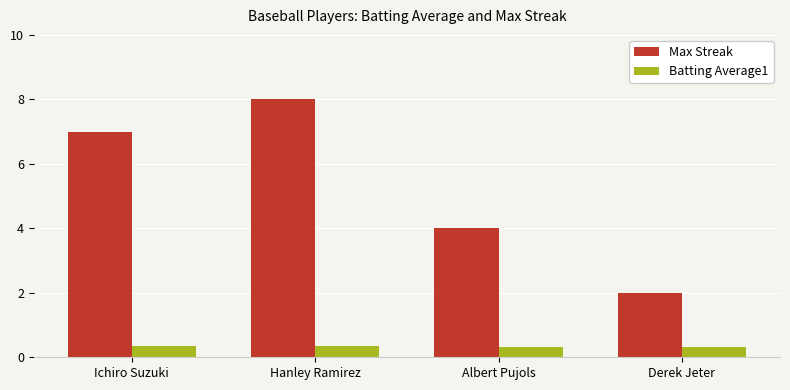

Which label corresponds to the largest value in the chart?

Hanley Ramirez